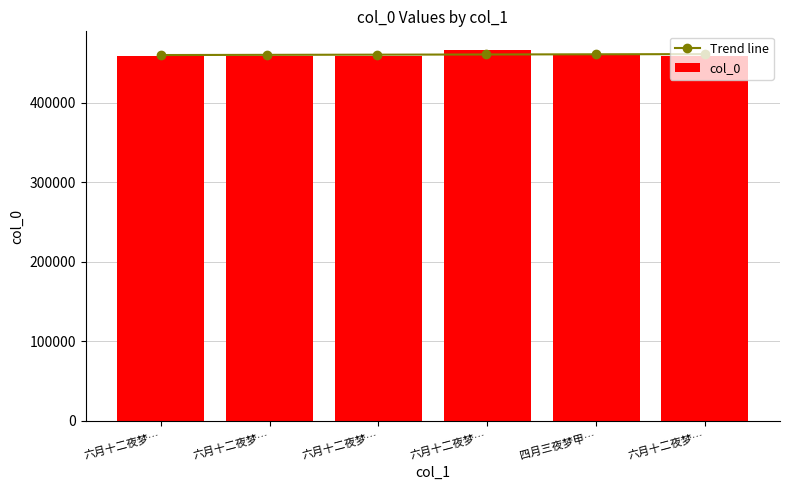

What is the smallest value displayed?

459090